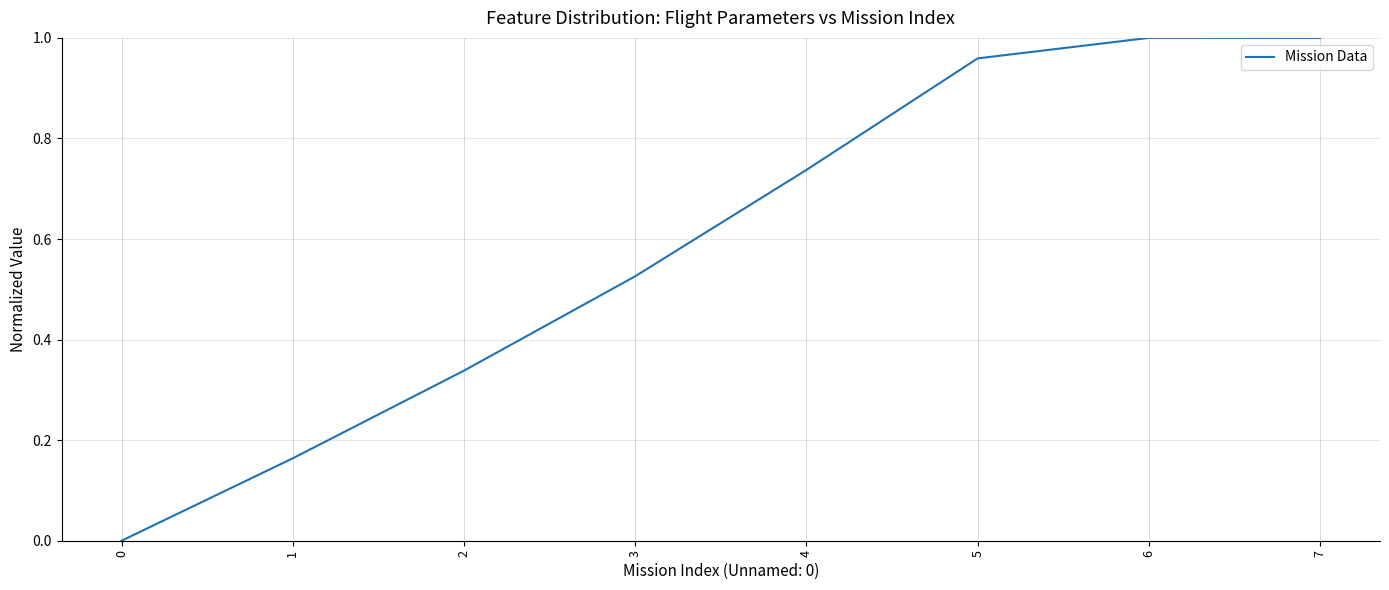

How many values are above zero?

7